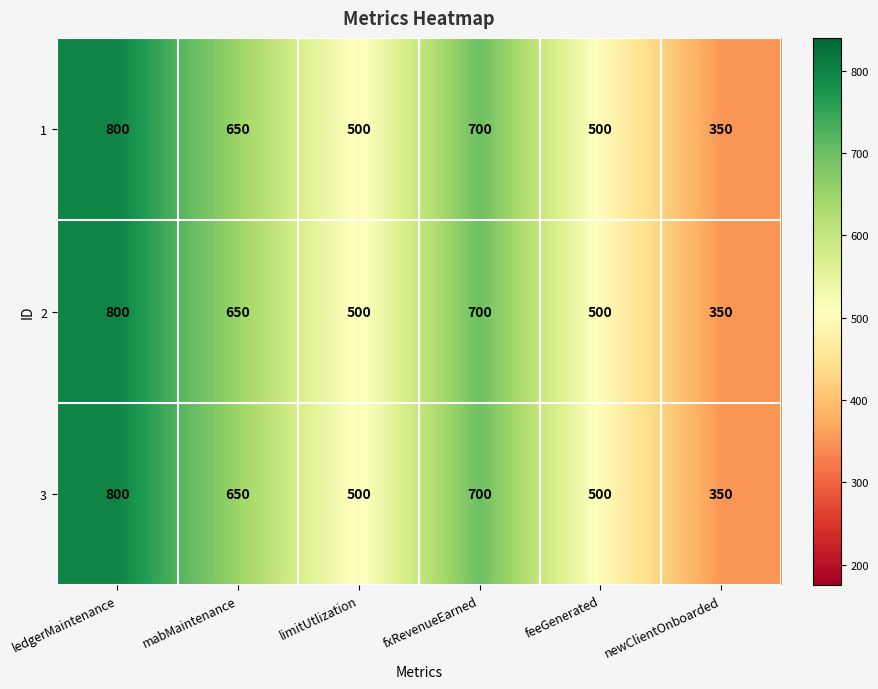

Reading left to right, what are all the values shown in this chart?

1: ledgerMaintenance=800	mabMaintenance=650	limitUtlization=500	fxRevenueEarned=700	feeGenerated=500	newClientOnboarded=350
2: ledgerMaintenance=800	mabMaintenance=650	limitUtlization=500	fxRevenueEarned=700	feeGenerated=500	newClientOnboarded=350
3: ledgerMaintenance=800	mabMaintenance=650	limitUtlization=500	fxRevenueEarned=700	feeGenerated=500	newClientOnboarded=350